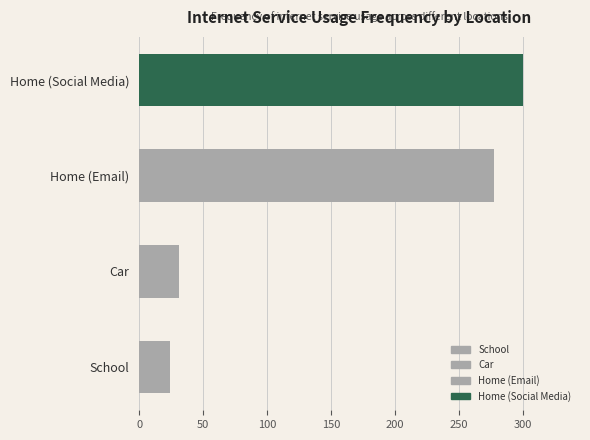

How many bars are there in total?

4